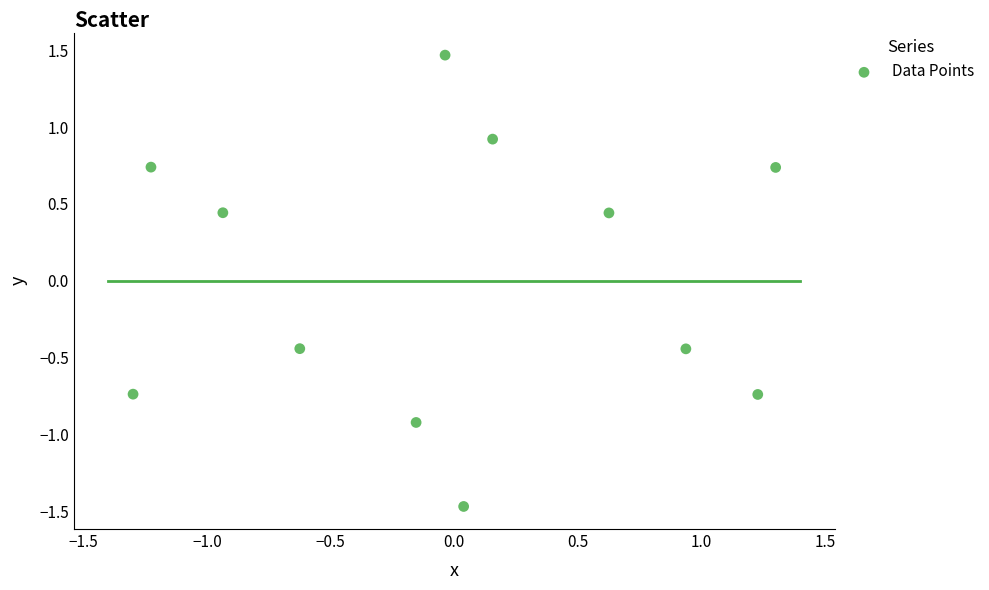

What is the range of Y values (max minus min)?

2.9